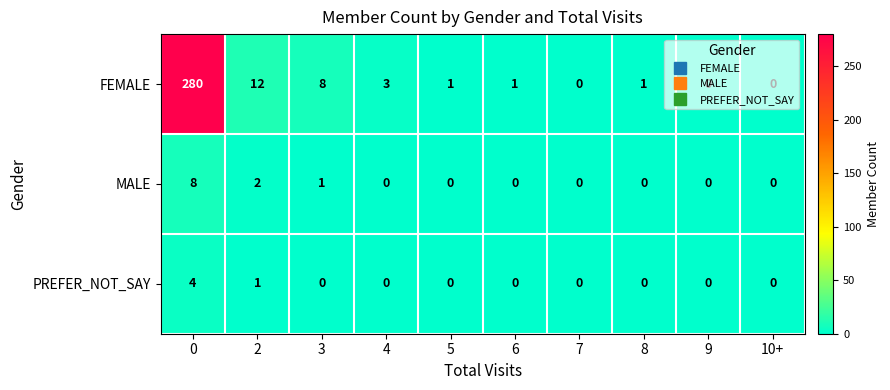

At 3, list the series in order from smallest to largest.

PREFER_NOT_SAY, MALE, FEMALE